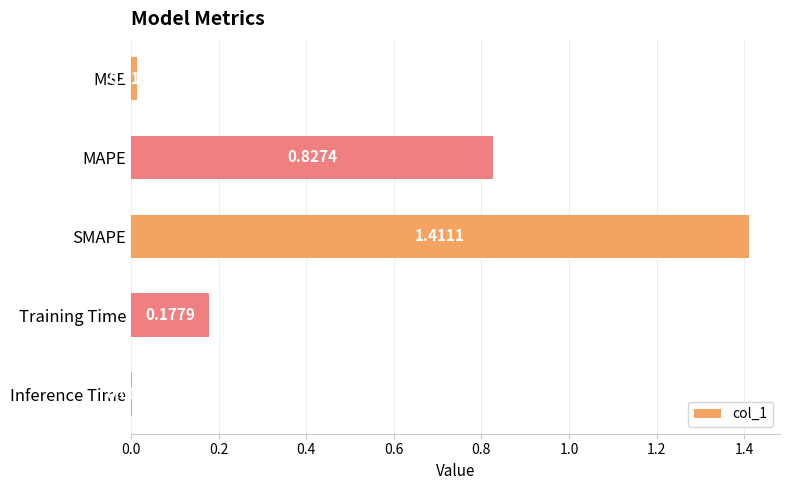

What is the sum of all values?

2.4